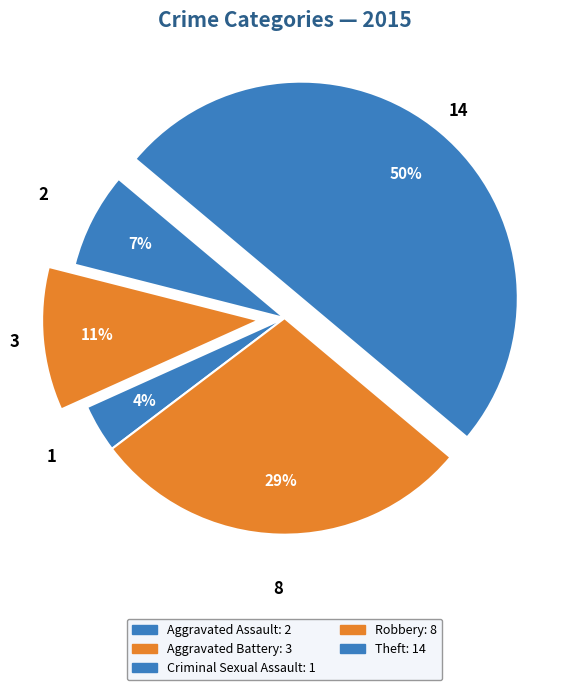

Count the number of slices in the pie.

5